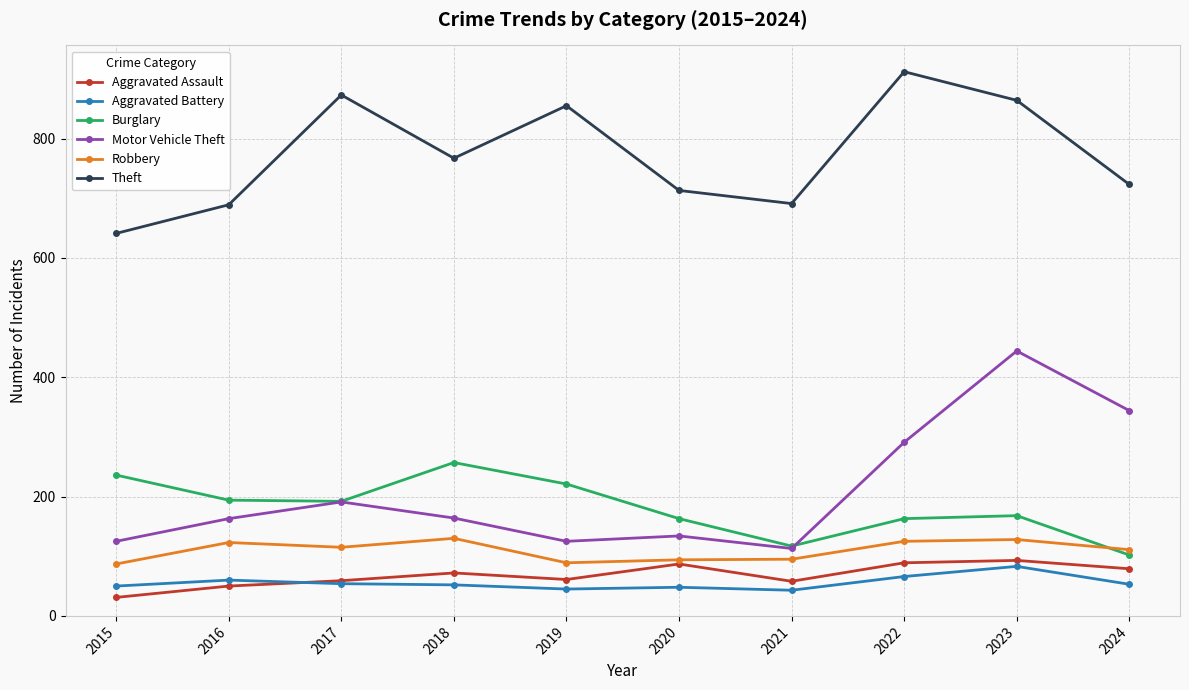

What is the sum of all Burglary values?

1813